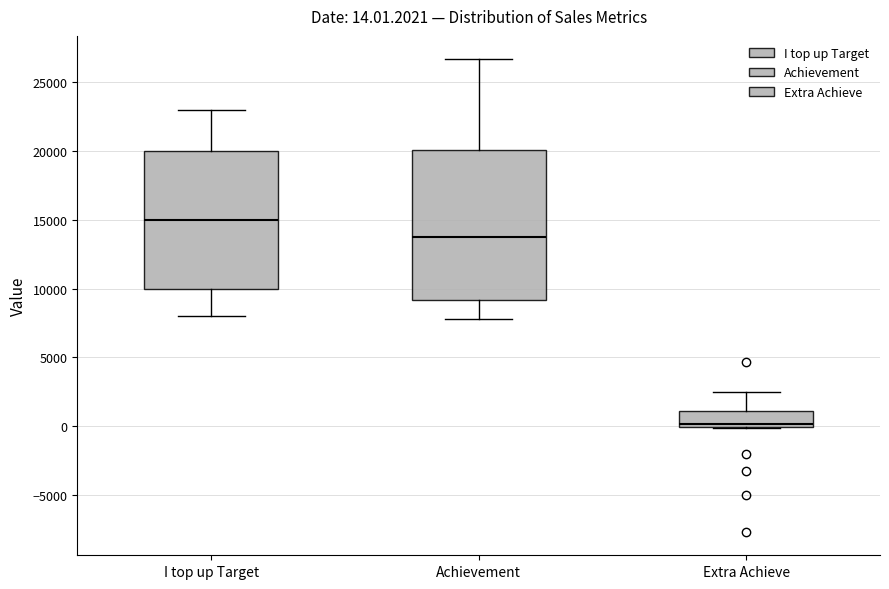

Comparing the boxes themselves (not the whiskers), which one is the tallest?

Achievement